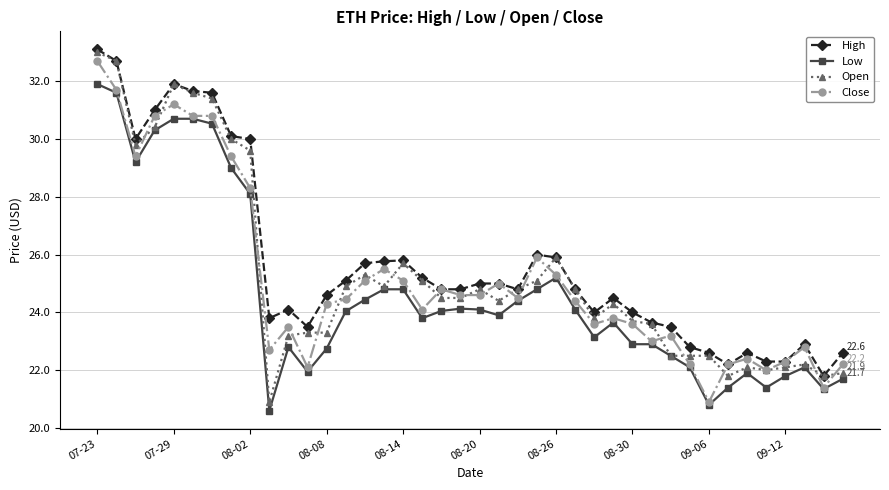

True or false: High has more than 1 interior local peaks.

True